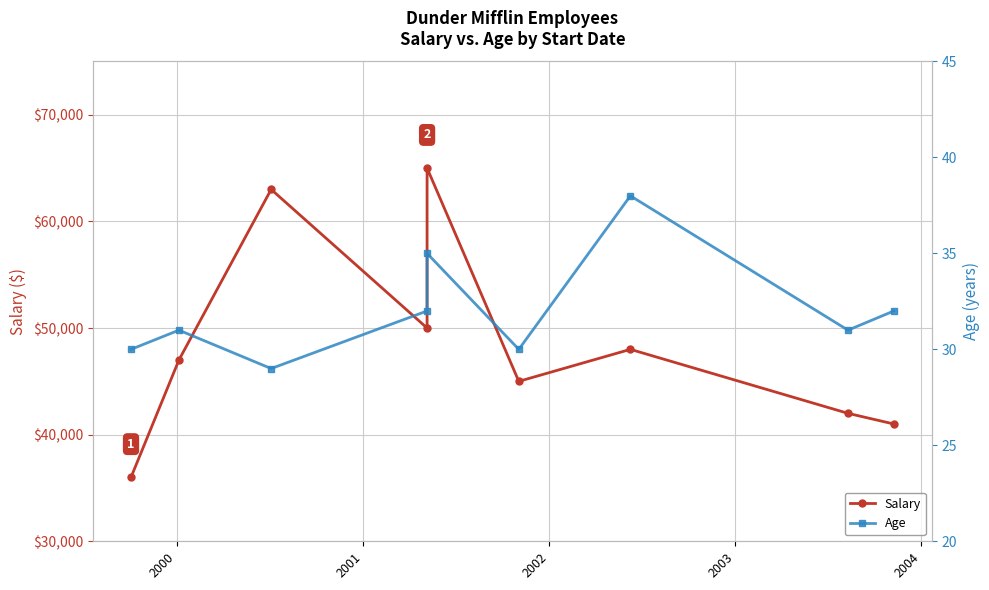

Which series has the largest total across all categories?

Salary